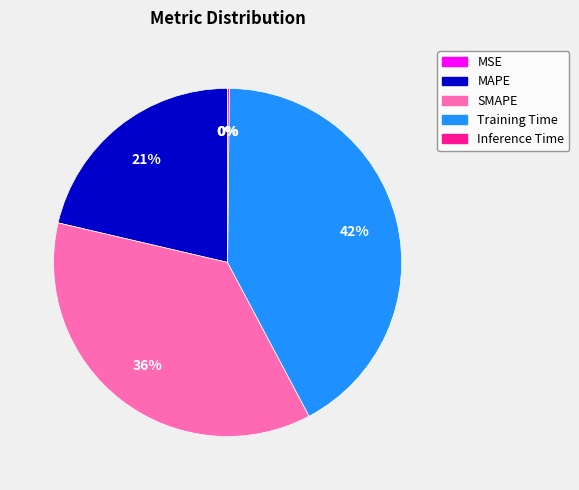

Is it true that SMAPE is 36% of the pie?

True